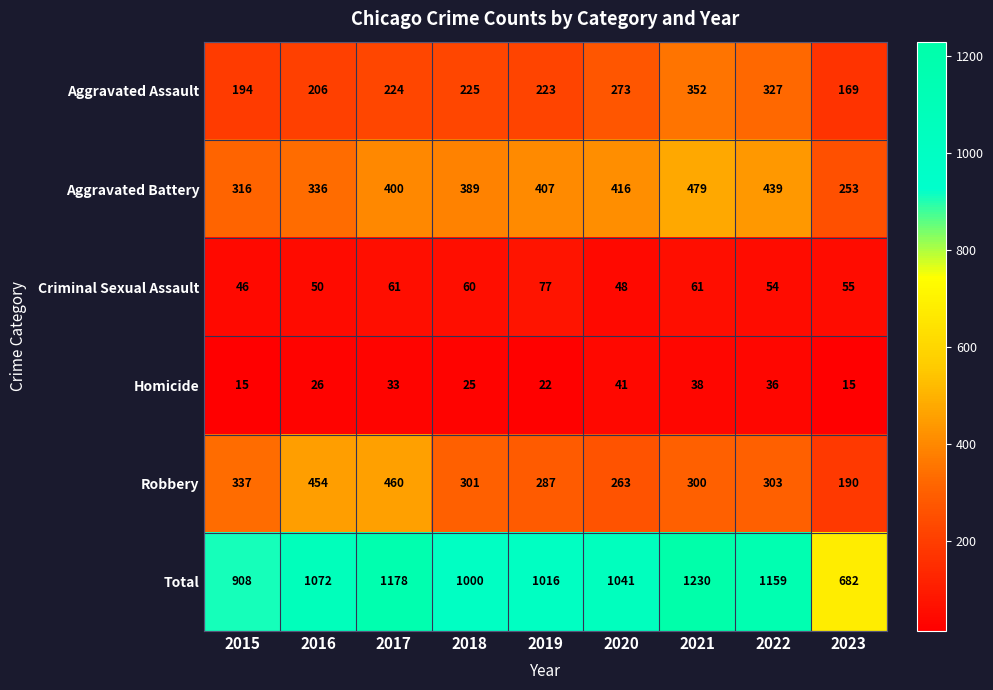

Which series has the widest spread of values?

Total